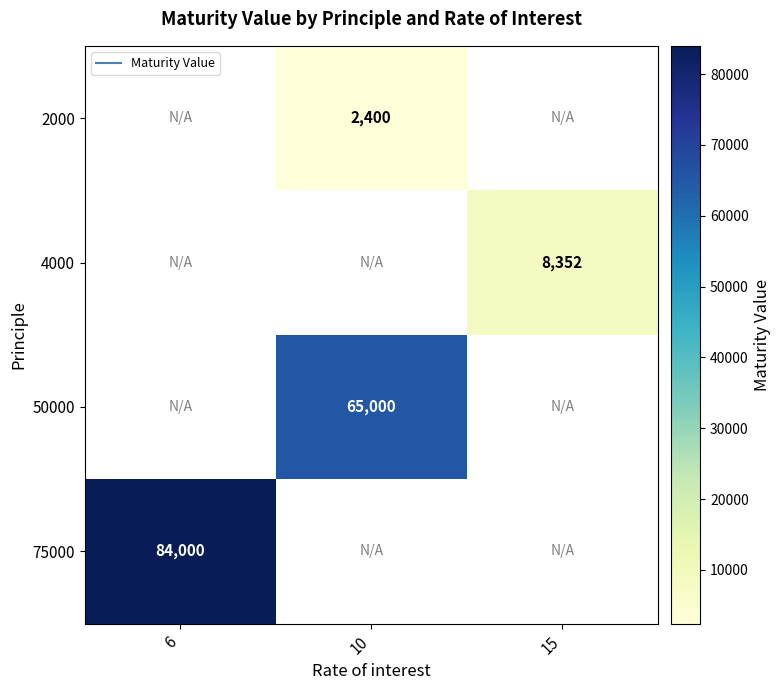

Is it true that 4000 equals 8352.0 at 15?

True